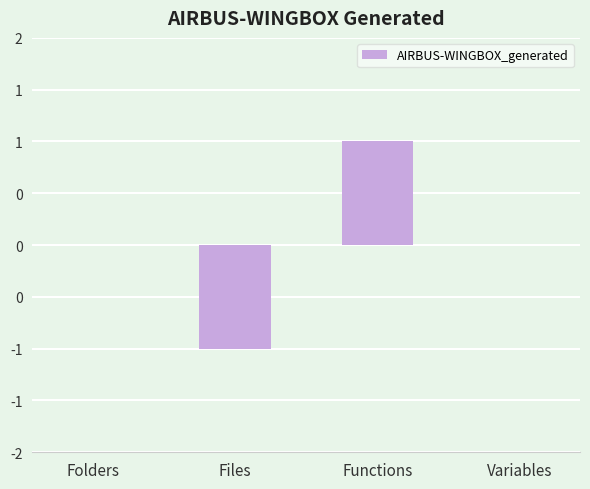

Is it true that the value at Variables is 0?

True